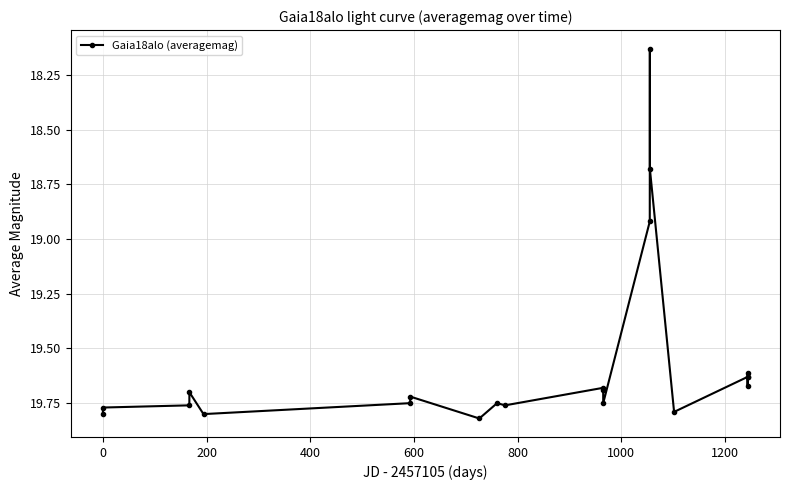

True or false: there are more than 0 points higher than both neighbors.

True